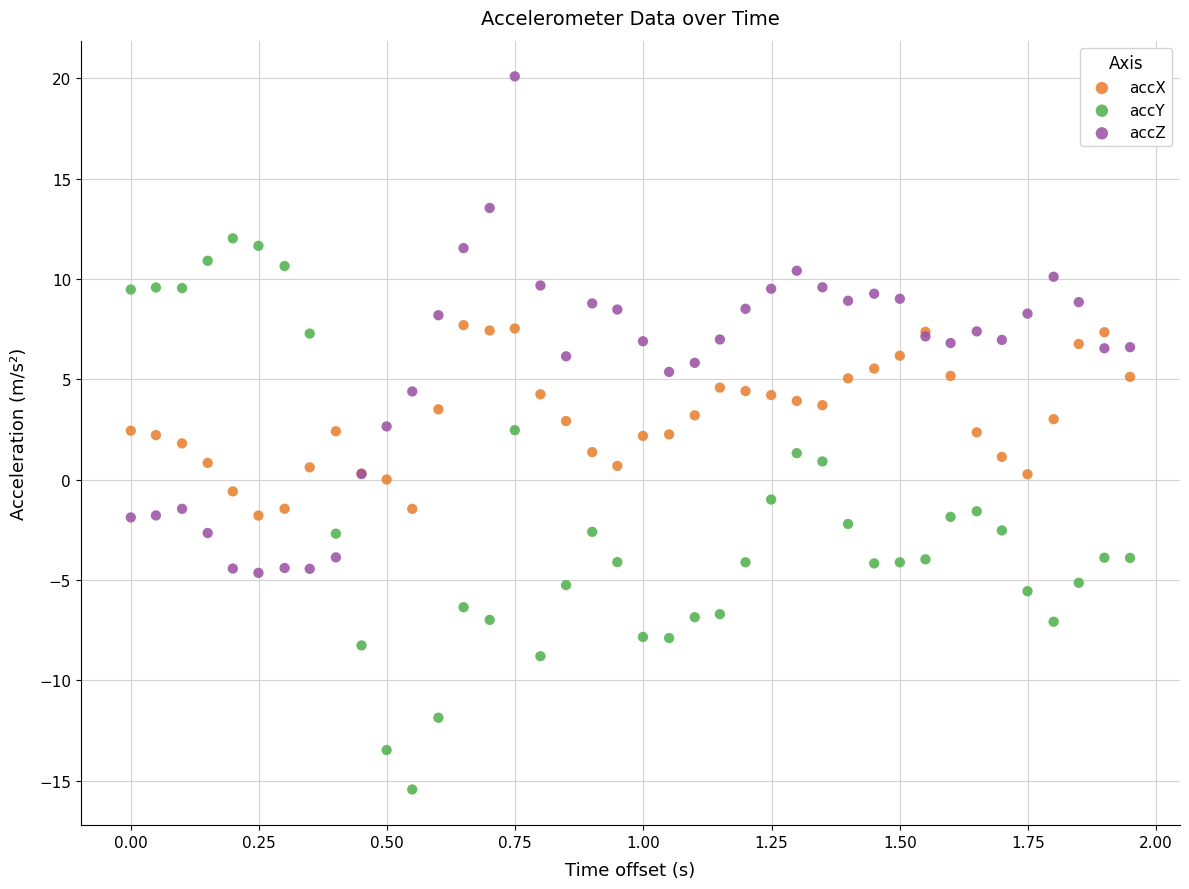

Which series reaches the maximum Y coordinate?

accZ